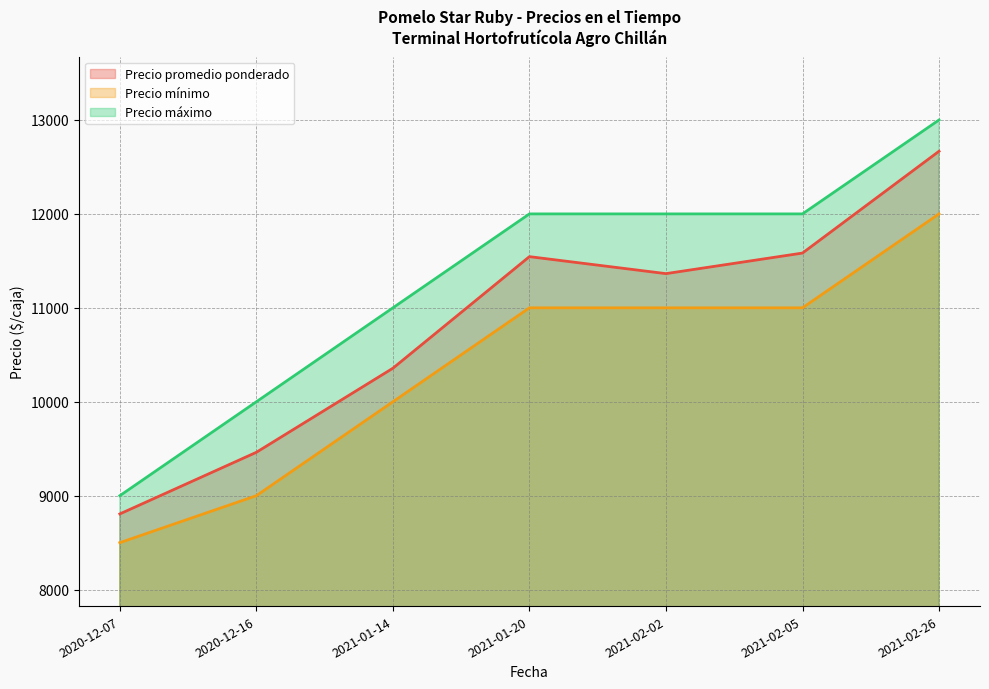

True or false: Precio mínimo and Precio máximo cross at least once.

False